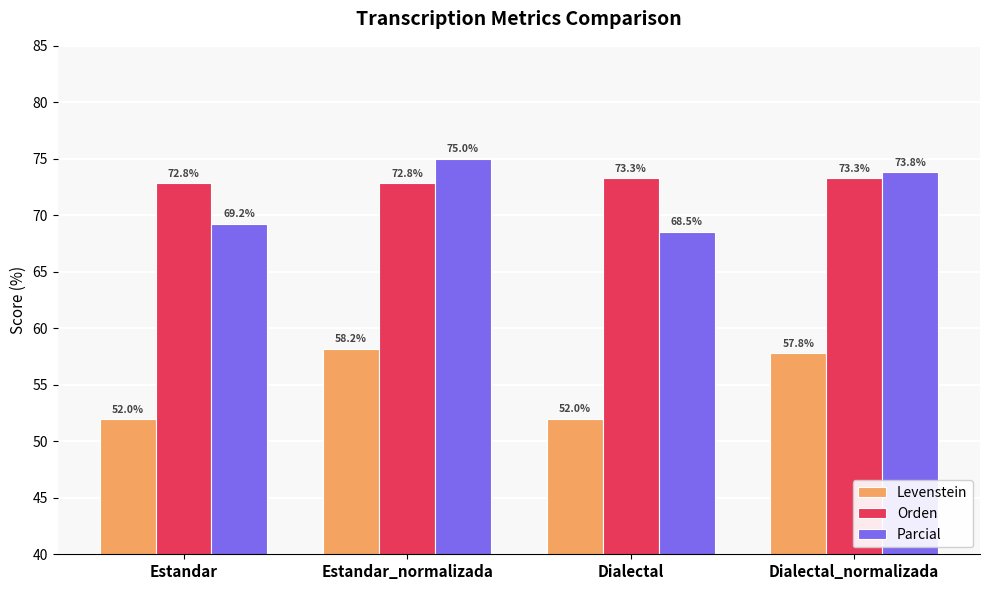

Reading right to left, transcribe all the data shown in this chart.

Levenstein: Dialectal_normalizada=57.8	Dialectal=52.0	Estandar_normalizada=58.2	Estandar=52.0
Orden: Dialectal_normalizada=73.3	Dialectal=73.3	Estandar_normalizada=72.8	Estandar=72.8
Parcial: Dialectal_normalizada=73.8	Dialectal=68.5	Estandar_normalizada=75.0	Estandar=69.2